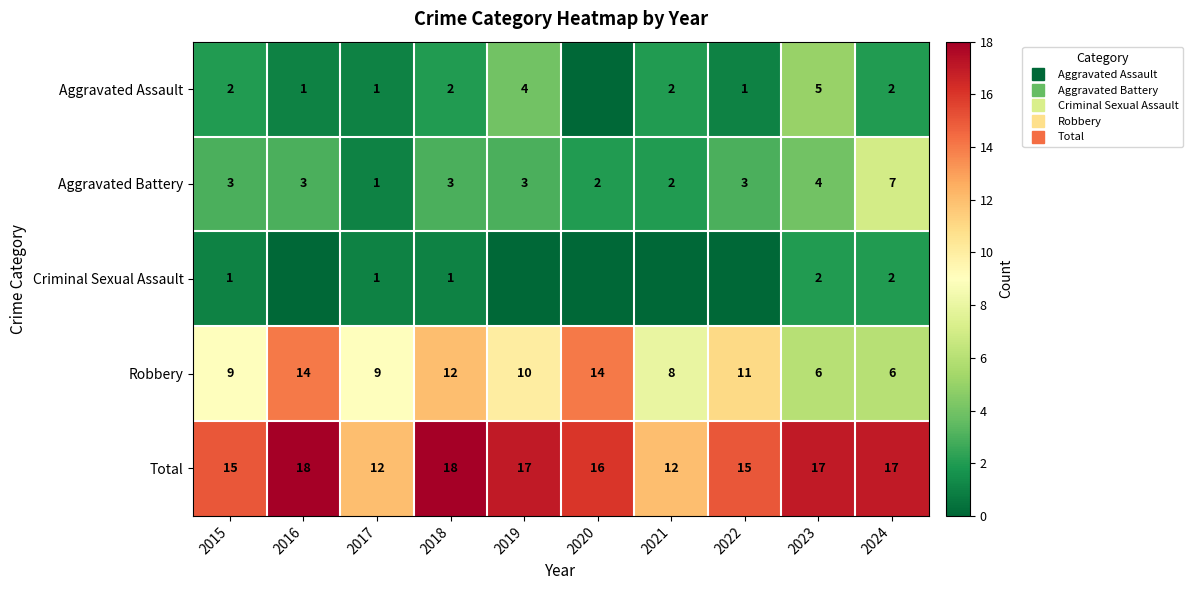

The value of Aggravated Assault at 2022 is 1. True or false?

False